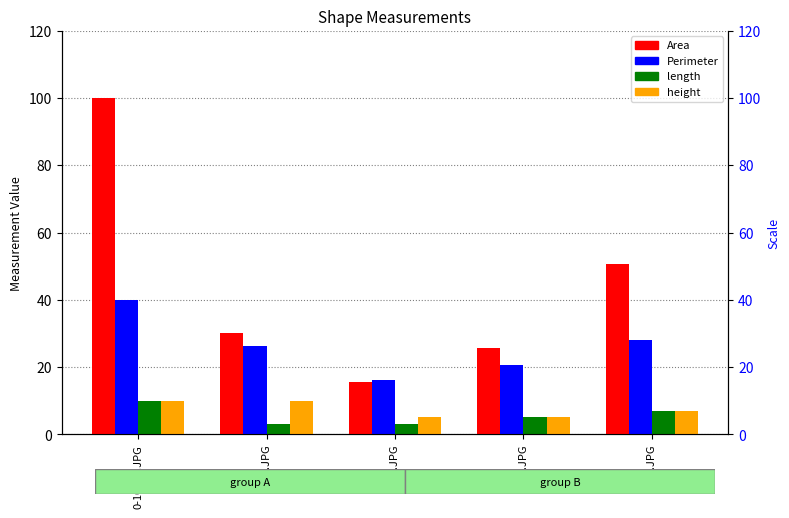

What value does the length series have at 5x5.JPG?

5.2